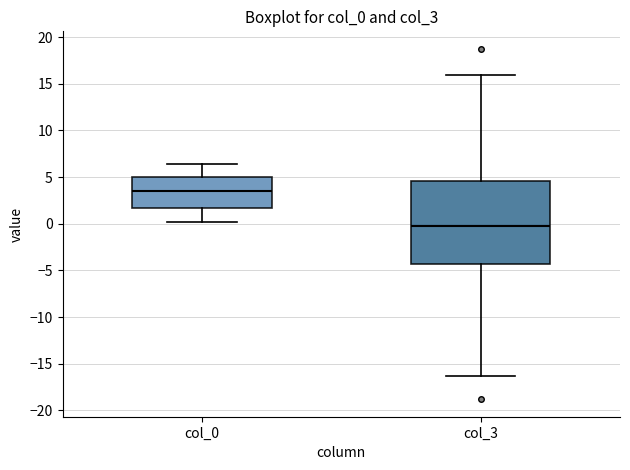

Reading left to right, read every box against the y-axis: the position of its median line, the range the box covers, and the ends of its whiskers. The values are not printed on the chart, so give them approximately, as read against the axis.

col_0: median 3.5, box 1.5 to 5.0, whiskers 0.0 to 6.5
col_3: median -0.5, box -4.5 to 4.5, whiskers -16.5 to 16.0